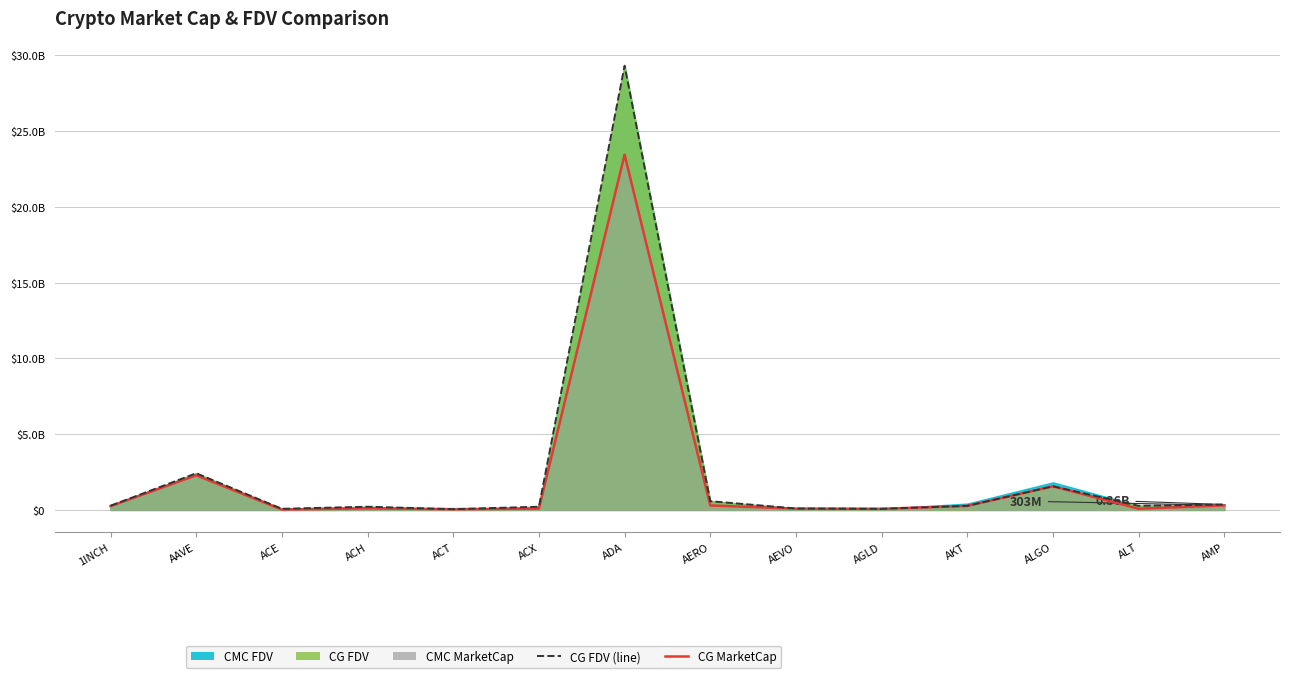

What is the label of the 2nd point from the left?

AAVE